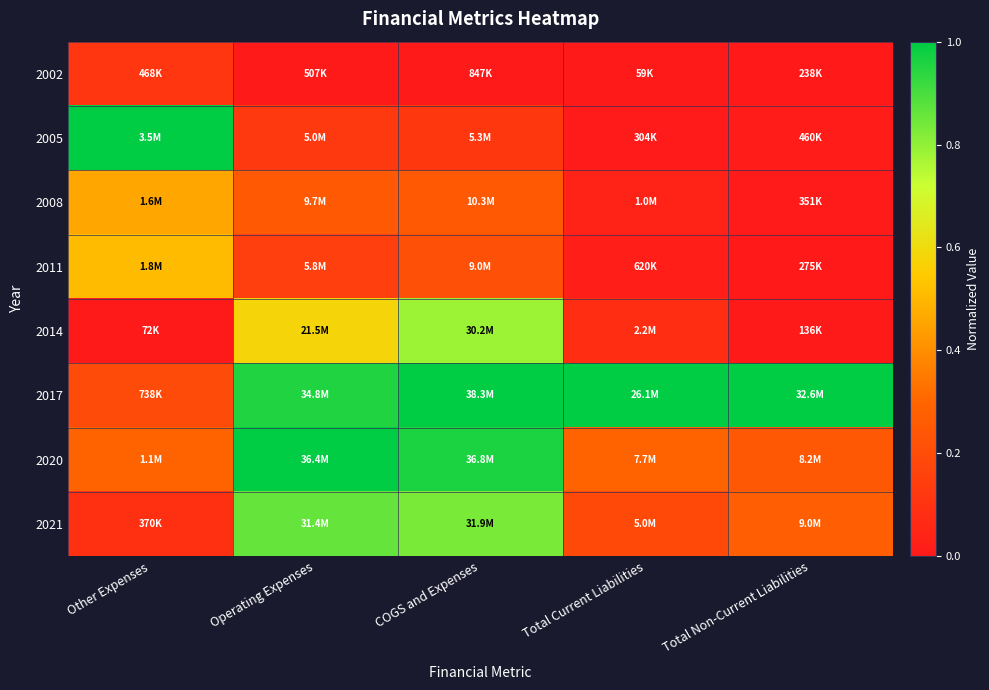

Reading left to right, list all the values displayed in this chart.

2002: Other Expenses=0.1	Operating Expenses=0.0	COGS and Expenses=0.0	Total Current Liabilities=0.0	Total Non-Current Liabilities=0.0
2005: Other Expenses=1.0	Operating Expenses=0.1	COGS and Expenses=0.1	Total Current Liabilities=0.0	Total Non-Current Liabilities=0.0
2008: Other Expenses=0.5	Operating Expenses=0.3	COGS and Expenses=0.3	Total Current Liabilities=0.0	Total Non-Current Liabilities=0.0
2011: Other Expenses=0.5	Operating Expenses=0.1	COGS and Expenses=0.2	Total Current Liabilities=0.0	Total Non-Current Liabilities=0.0
2014: Other Expenses=0.0	Operating Expenses=0.6	COGS and Expenses=0.8	Total Current Liabilities=0.1	Total Non-Current Liabilities=0.0
2017: Other Expenses=0.2	Operating Expenses=1.0	COGS and Expenses=1.0	Total Current Liabilities=1.0	Total Non-Current Liabilities=1.0
2020: Other Expenses=0.3	Operating Expenses=1.0	COGS and Expenses=1.0	Total Current Liabilities=0.3	Total Non-Current Liabilities=0.2
2021: Other Expenses=0.1	Operating Expenses=0.9	COGS and Expenses=0.8	Total Current Liabilities=0.2	Total Non-Current Liabilities=0.3